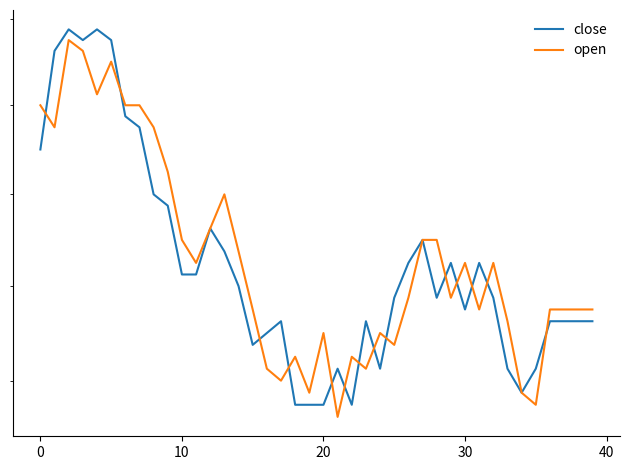

Which series ends up on top after the final intersection of open and close?

open